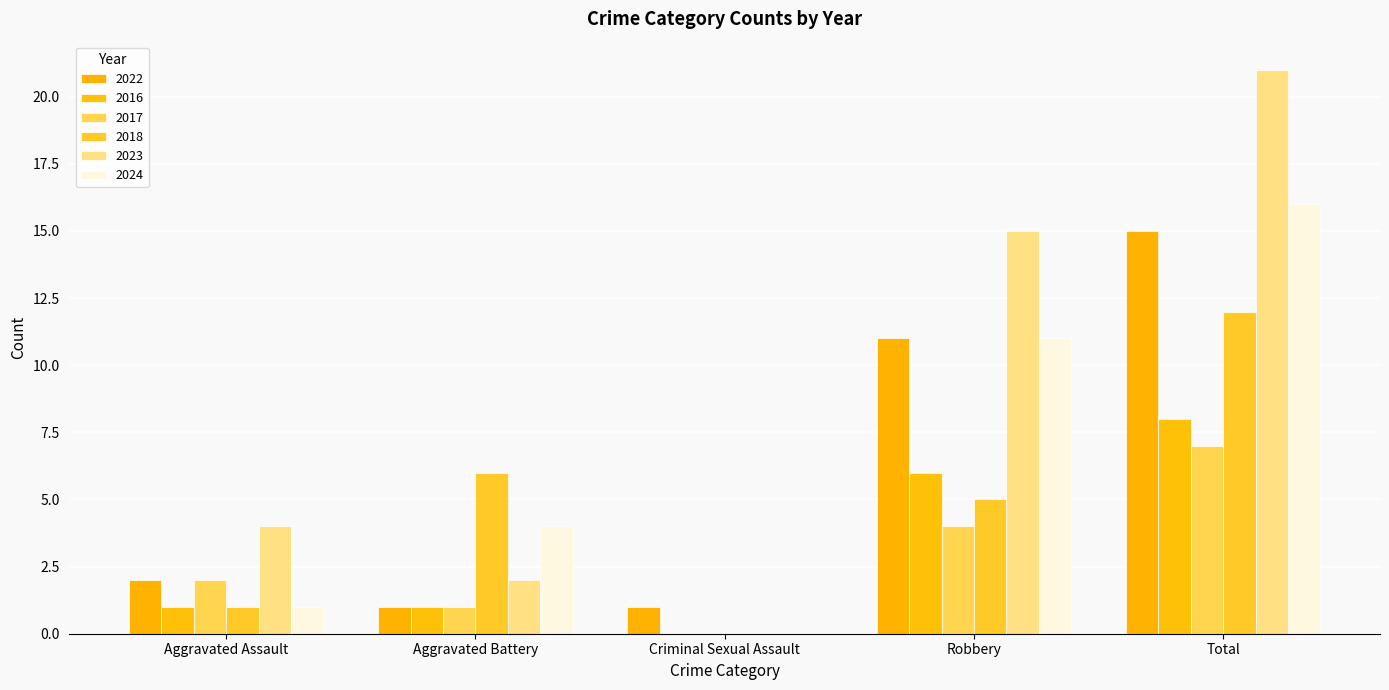

What is the label of the 3rd bar from the right?

Criminal Sexual Assault